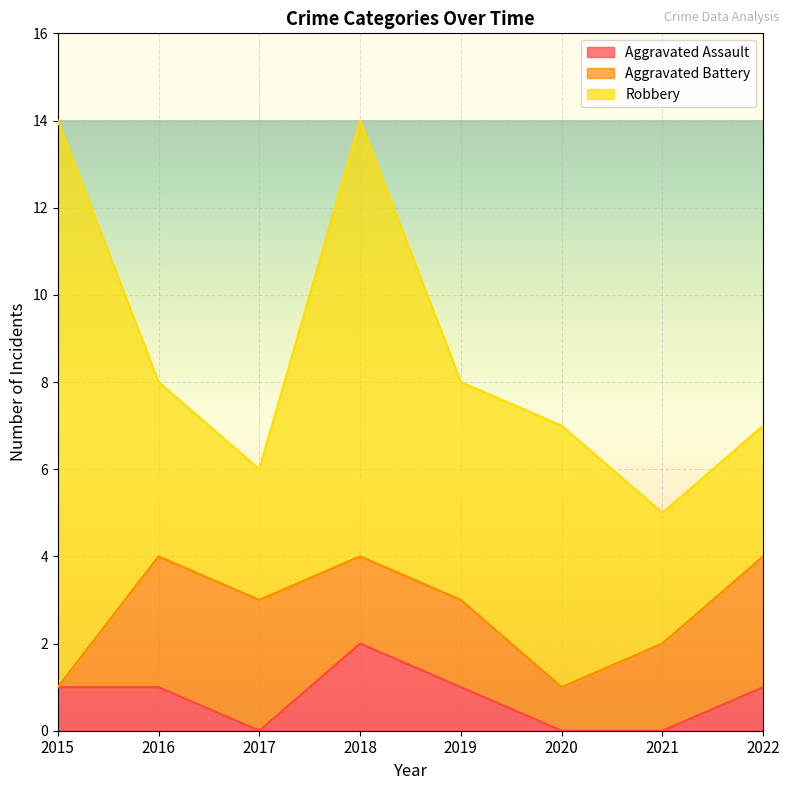

True or false: Aggravated Battery has more than 2 interior local peaks.

False